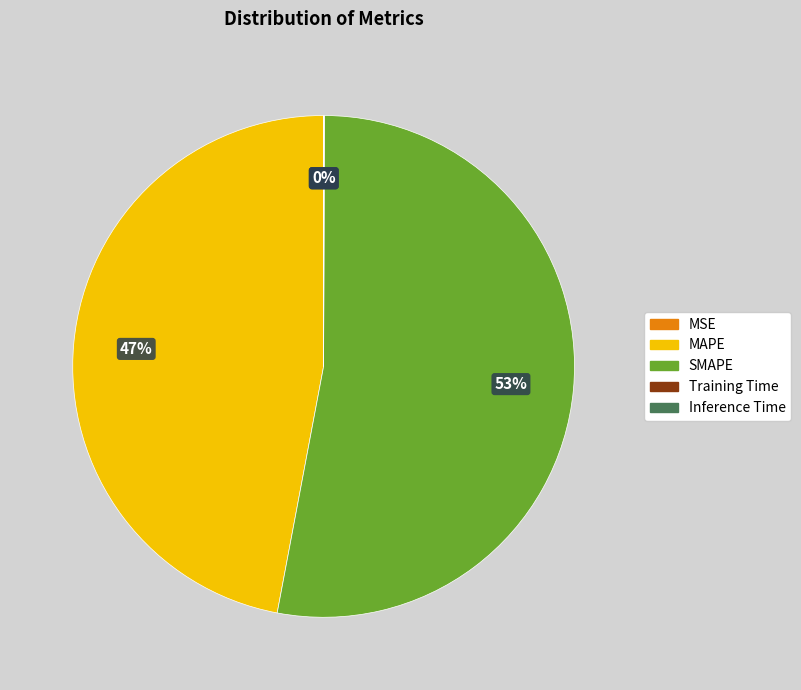

Is there a majority slice in this chart?

Yes